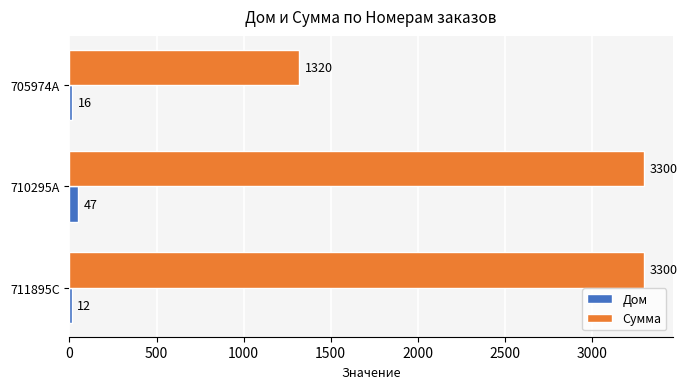

Count the Дом values in the range 12 to 47.

3